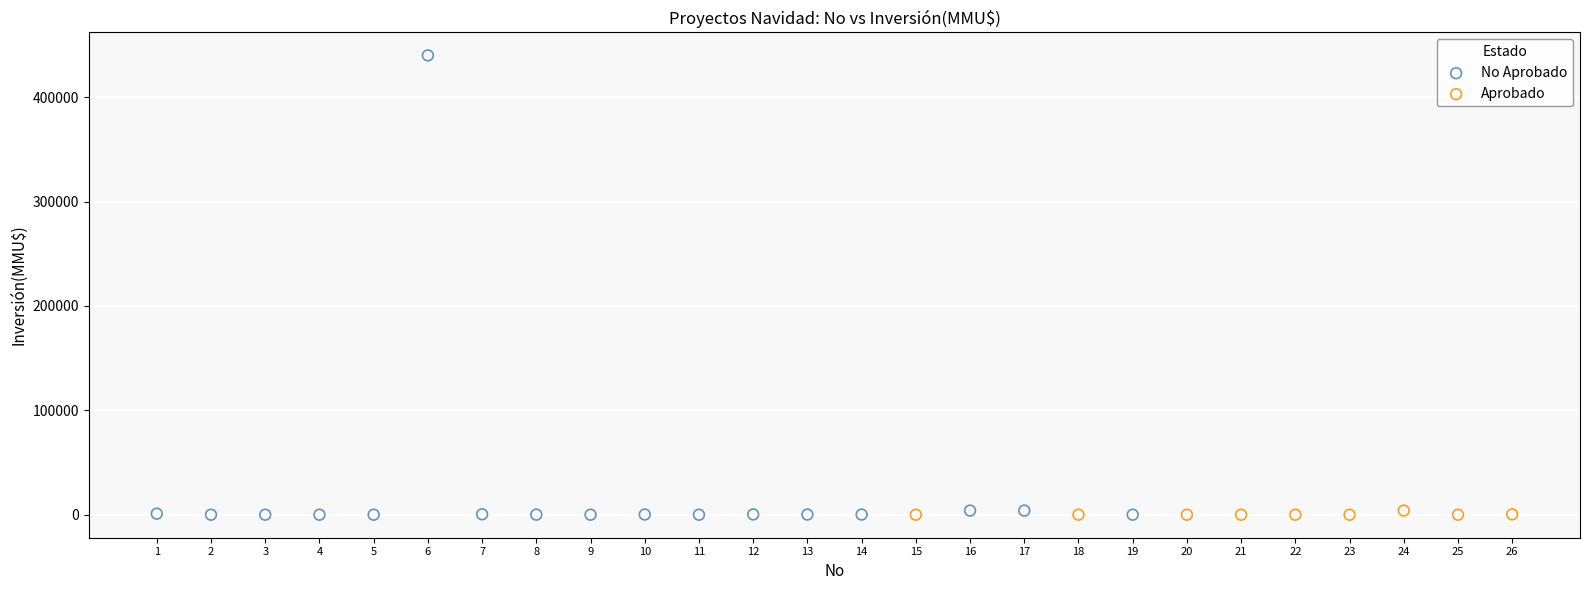

Which series has the widest spread of Y values?

No Aprobado